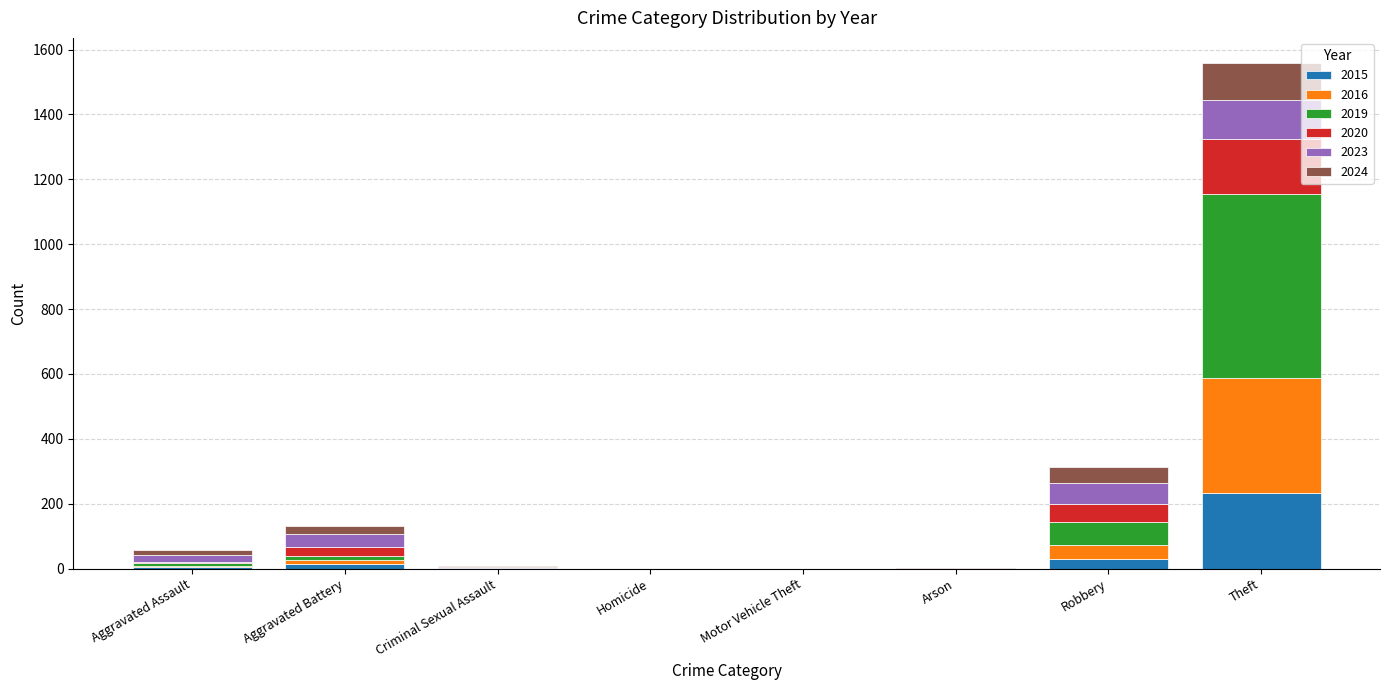

At which label does 2015 reach its peak?

Theft